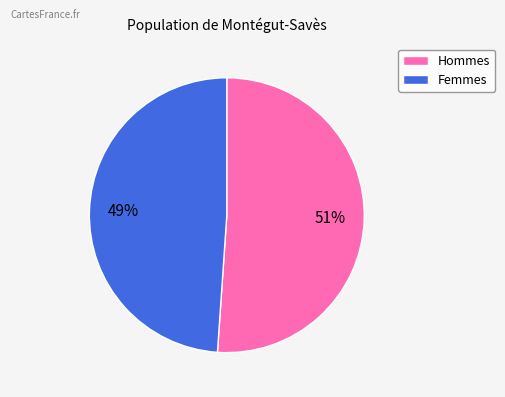

Approximately how many times larger is the value at Femmes compared to Hommes?

1.0